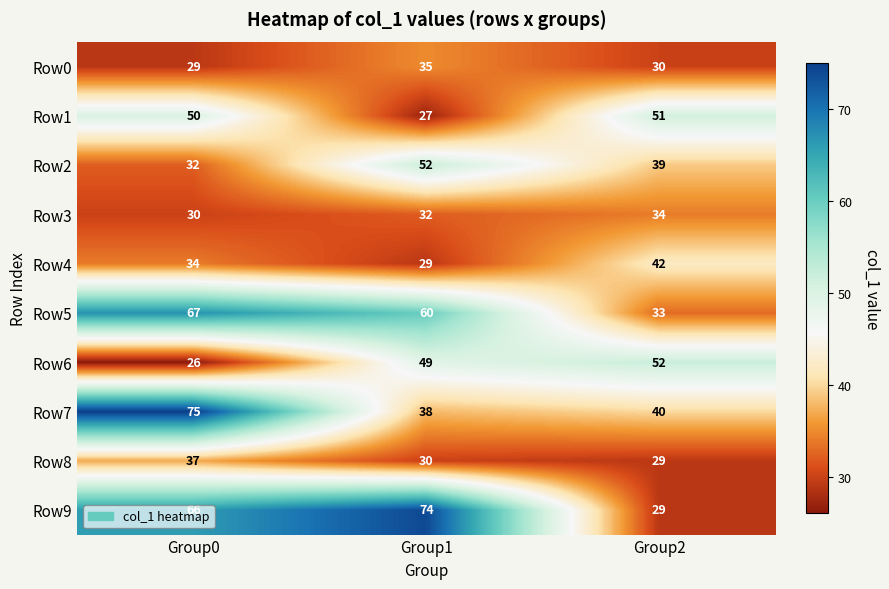

What is the spread (max minus min) of values at Group0?

49